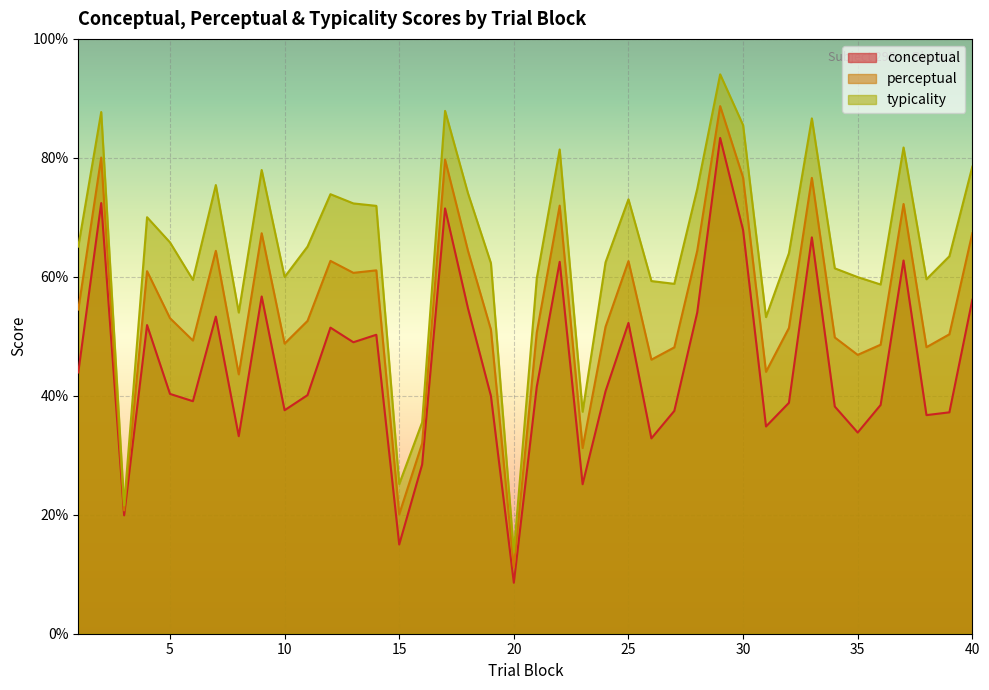

List the labels in order of perceptual value, smallest first.

20, 15, 3, 23, 16, 8, 31, 26, 35, 27, 38, 36, 10, 6, 34, 39, 21, 19, 32, 24, 11, 5, 1, 13, 4, 14, 25, 12, 7, 18, 28, 9, 40, 22, 37, 33, 30, 17, 2, 29